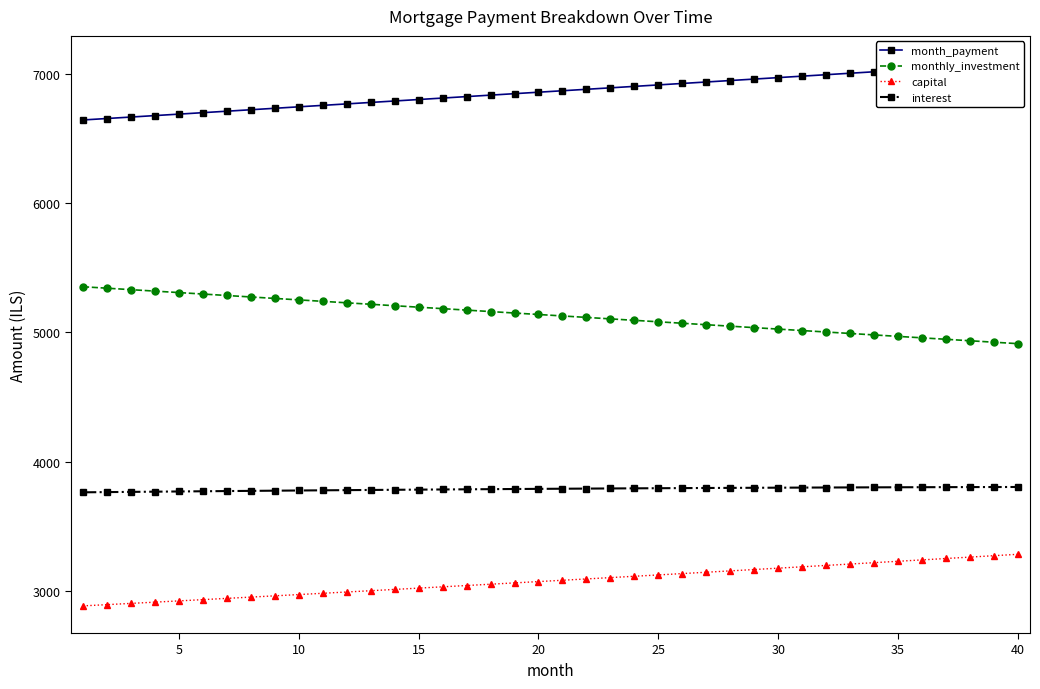

What is the lowest value of the monthly_investment series?

4913.5